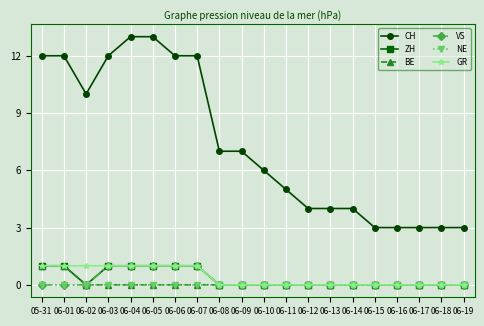

Between 06-05 and 06-06, which series saw the biggest shift?

CH